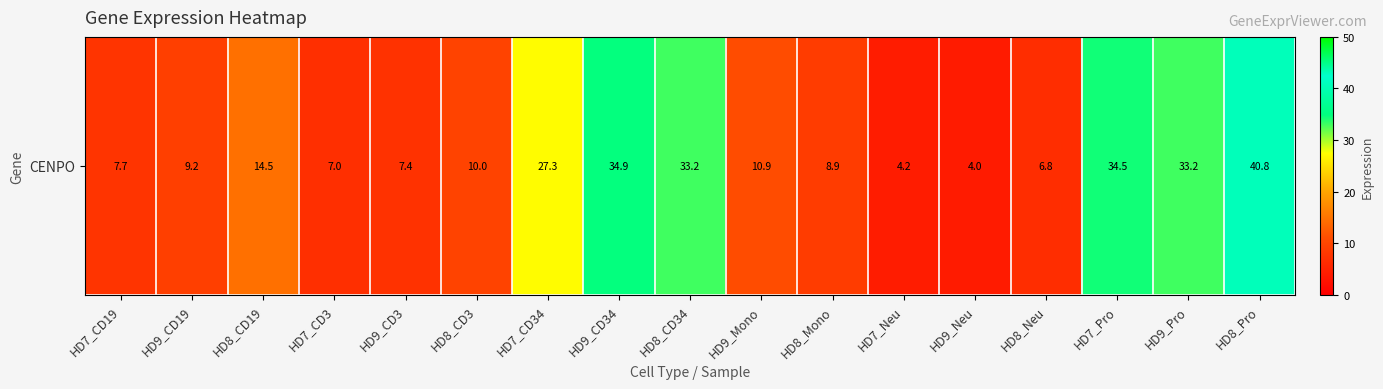

Where is the data nearest to the value 22?

HD7_CD34